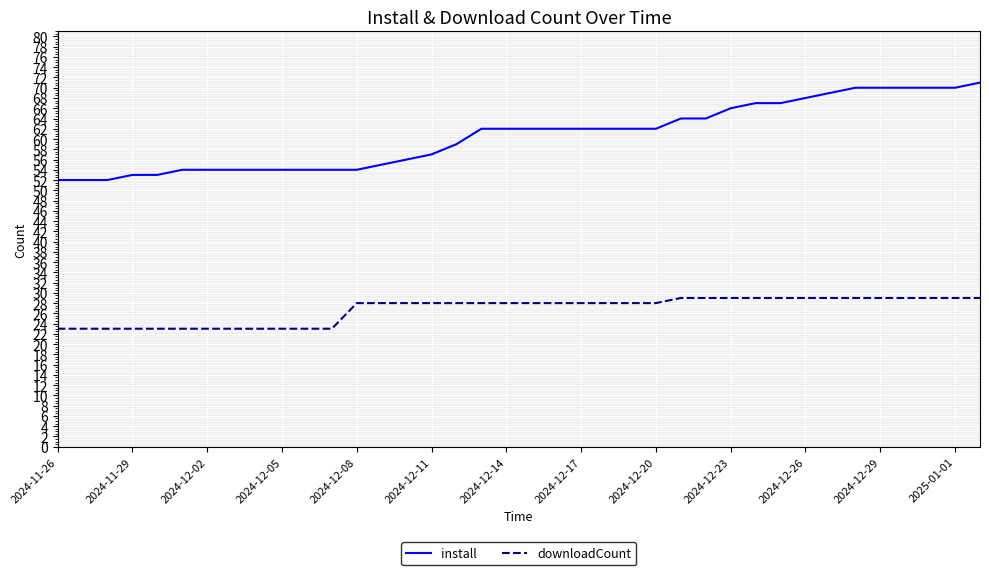

Which series has the widest spread of values?

install